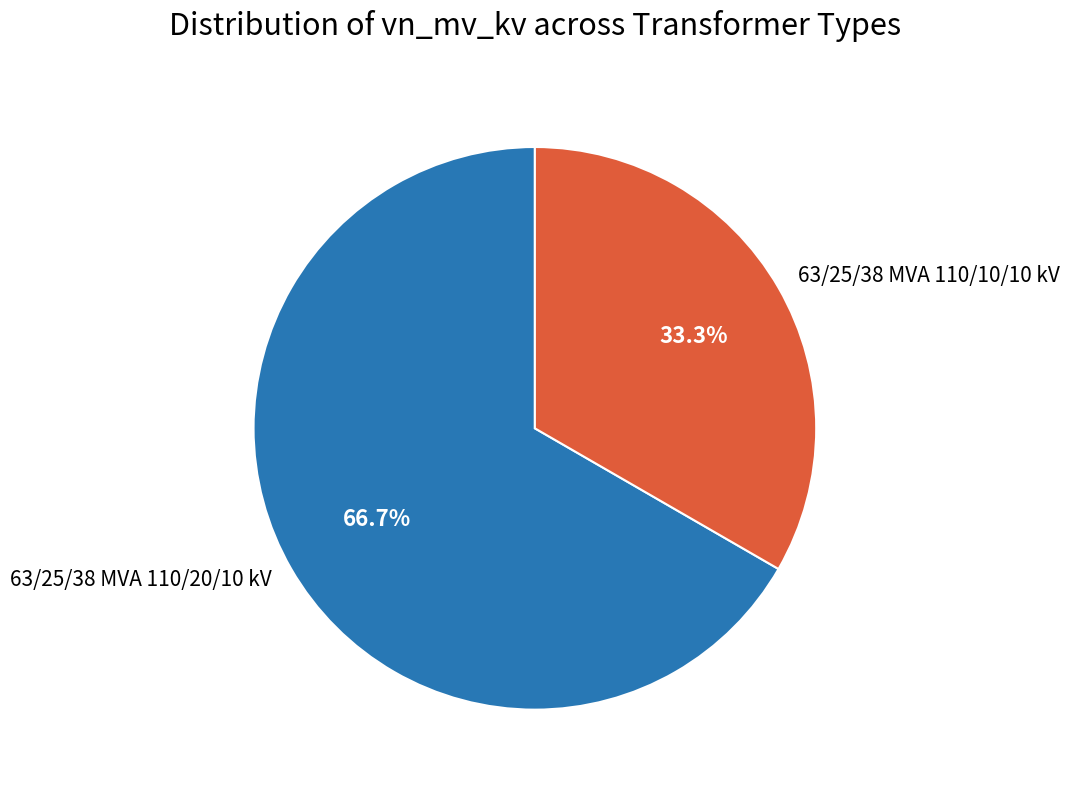

What is the majority slice?

63/25/38 MVA 110/20/10 kV